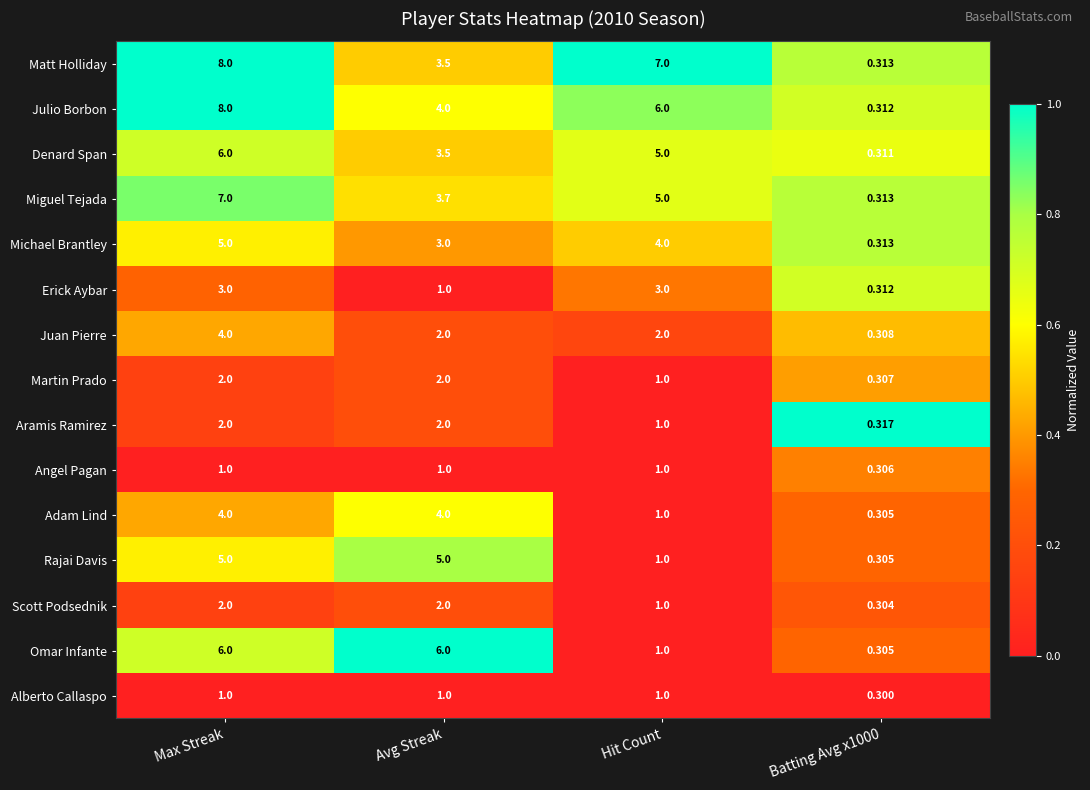

At which label is Michael Brantley closest to 2?

Avg Streak